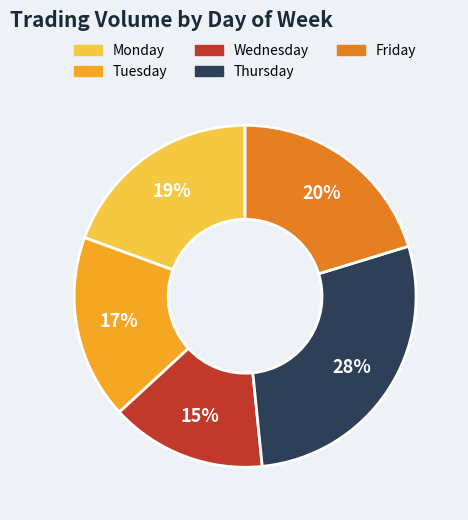

Which category has the smallest portion of the pie?

Wednesday